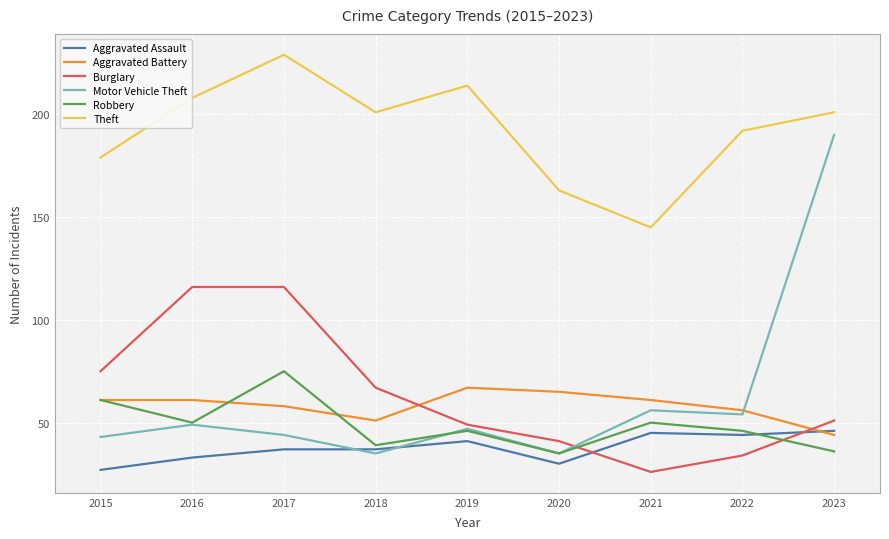

Reading left to right, extract all data points from this chart.

Aggravated Assault: 2015=27	2016=33	2017=37	2018=37	2019=41	2020=30	2021=45	2022=44	2023=46
Aggravated Battery: 2015=61	2016=61	2017=58	2018=51	2019=67	2020=65	2021=61	2022=56	2023=44
Burglary: 2015=75	2016=116	2017=116	2018=67	2019=49	2020=41	2021=26	2022=34	2023=51
Motor Vehicle Theft: 2015=43	2016=49	2017=44	2018=35	2019=47	2020=35	2021=56	2022=54	2023=190
Robbery: 2015=61	2016=50	2017=75	2018=39	2019=46	2020=35	2021=50	2022=46	2023=36
Theft: 2015=179	2016=208	2017=229	2018=201	2019=214	2020=163	2021=145	2022=192	2023=201